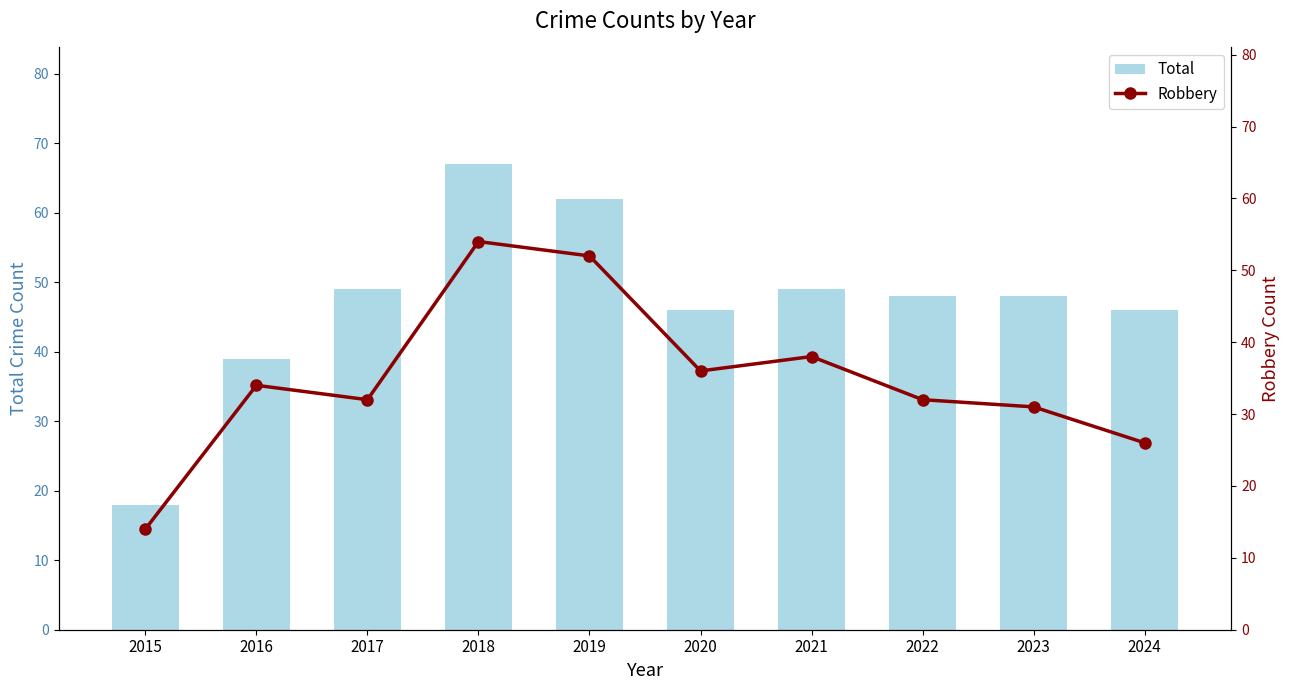

Reading right to left, transcribe all the data shown in this chart.

Total: 46	48	48	49	46	62	67	49	39	18
Robbery: 26	31	32	38	36	52	54	32	34	14